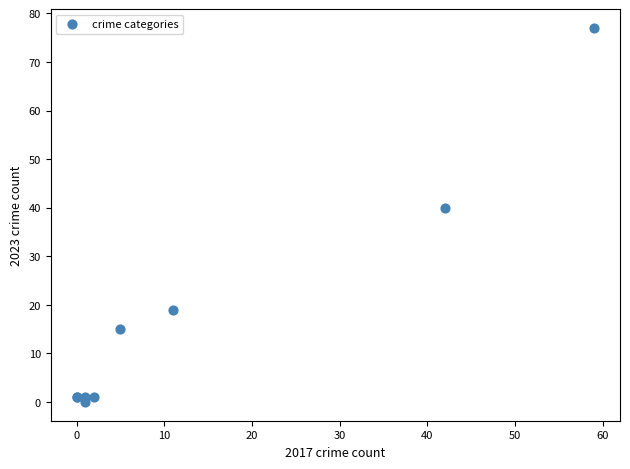

What Y value in the scatter plot is closest to 38?

40